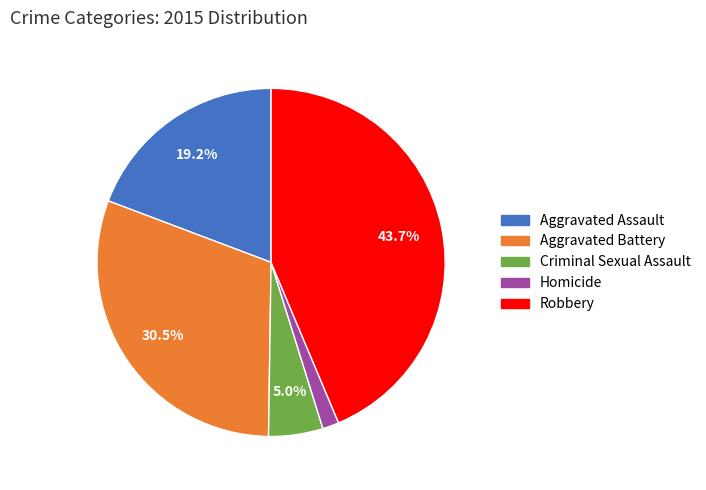

To the nearest percent, what percentage of the pie is Aggravated Assault?

19%